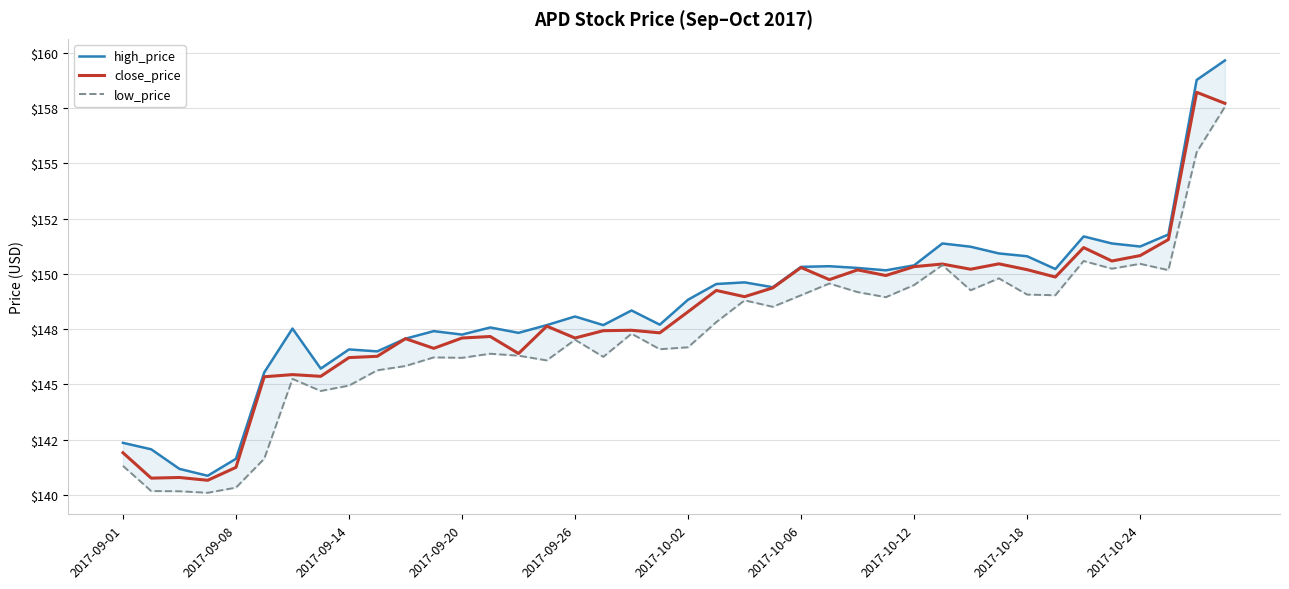

What position from the left is 2017-10-06?

25